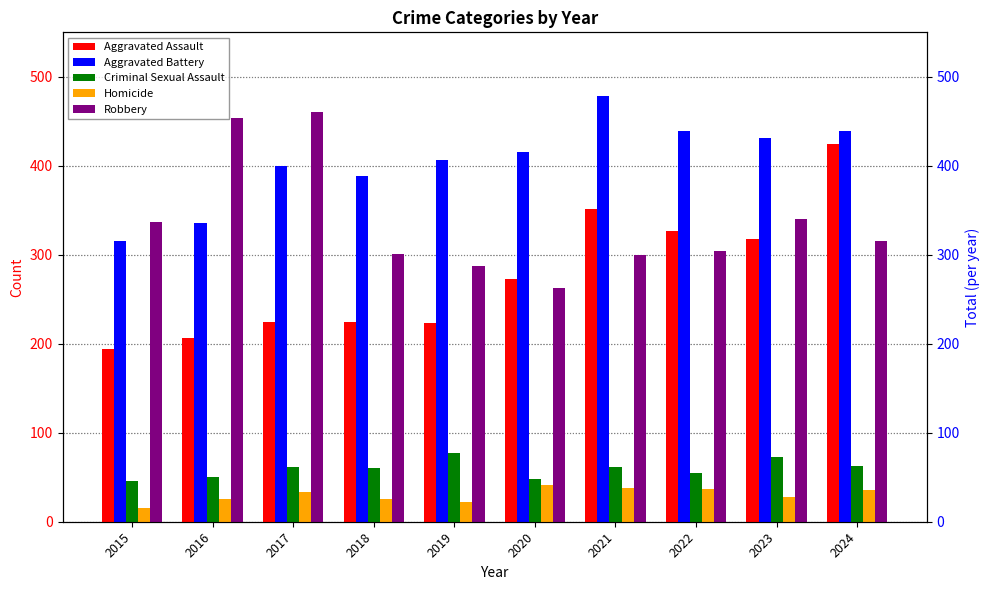

Which series has the widest spread of values?

Aggravated Assault